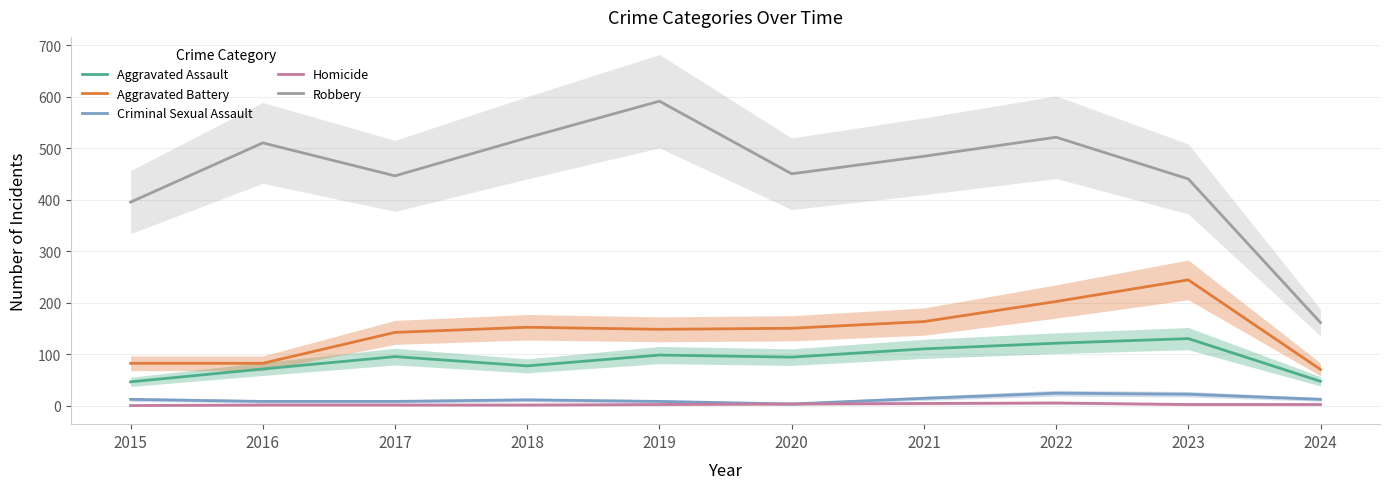

True or false: Aggravated Assault and Robbery cross at least once.

False